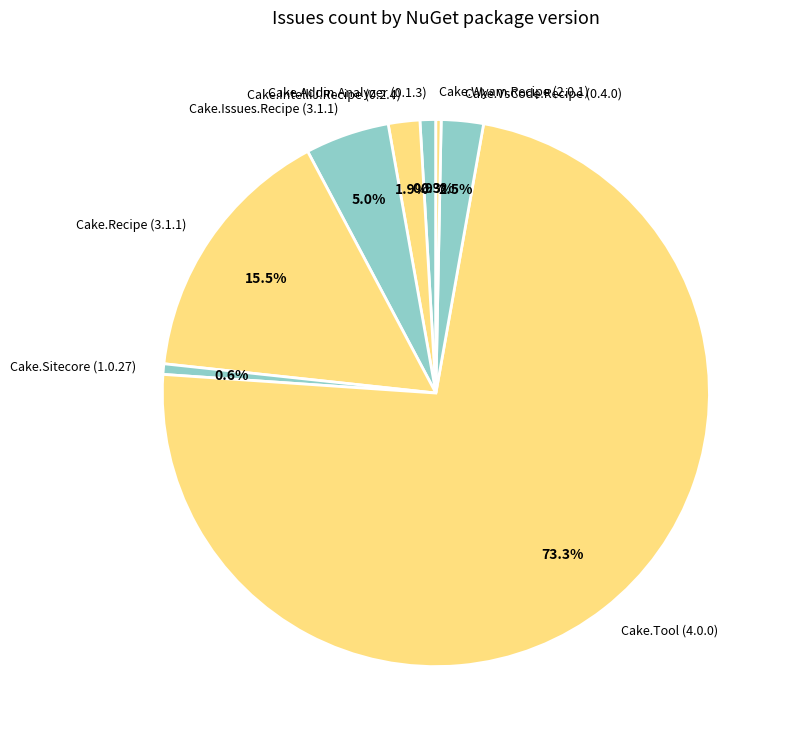

What percentage do Cake.Issues.Recipe (3.1.1) and Cake.Addin.Analyzer (0.1.3) together represent?

5.9%